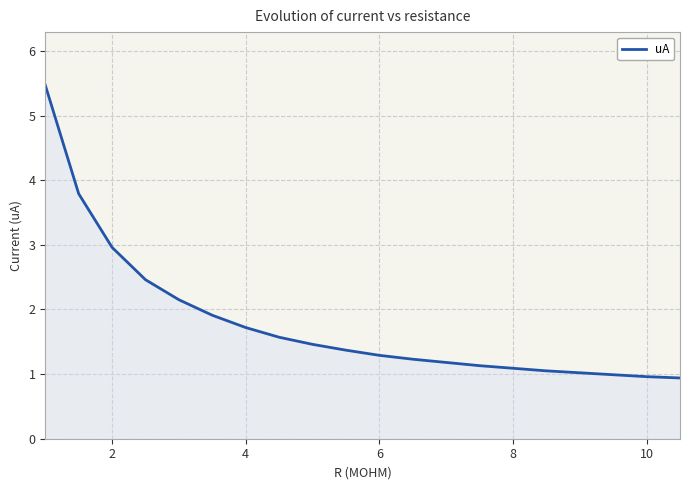

Does the chart have visible grid lines?

Yes